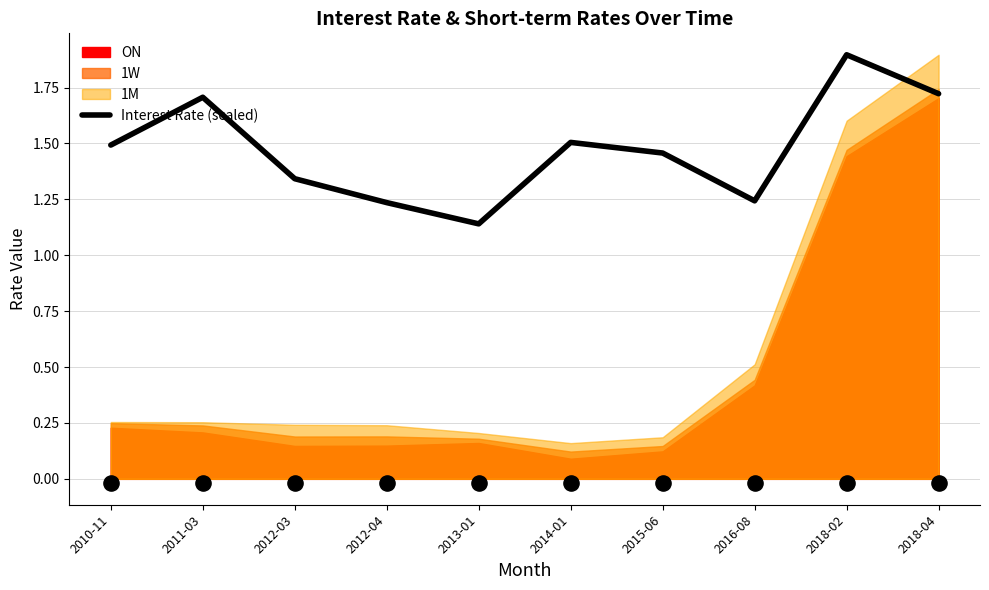

Which has a higher value, 2018-02 or 2018-04?

2018-02